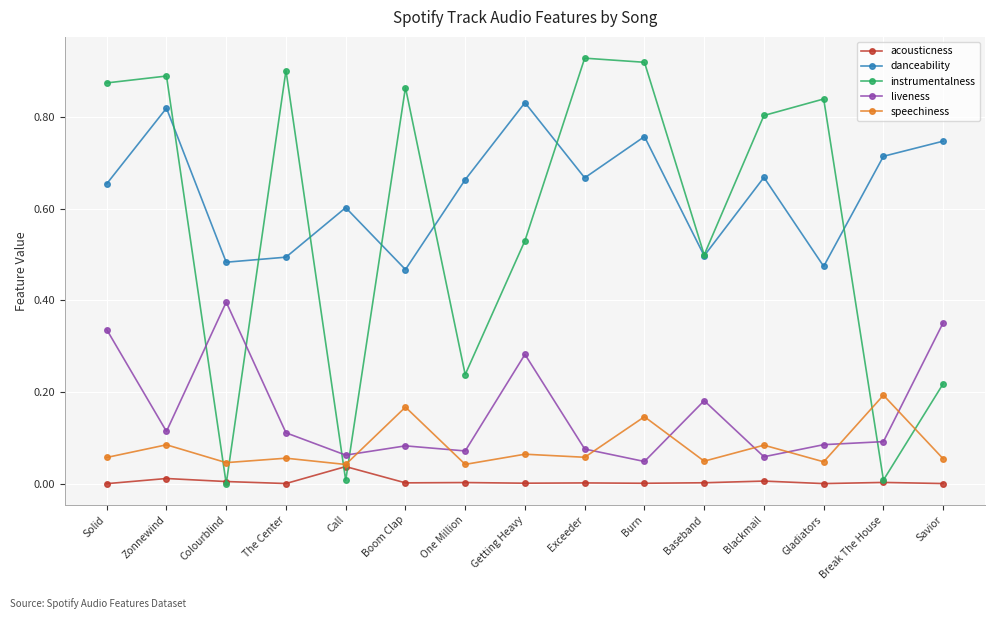

What is the sum of all danceability values?

9.5